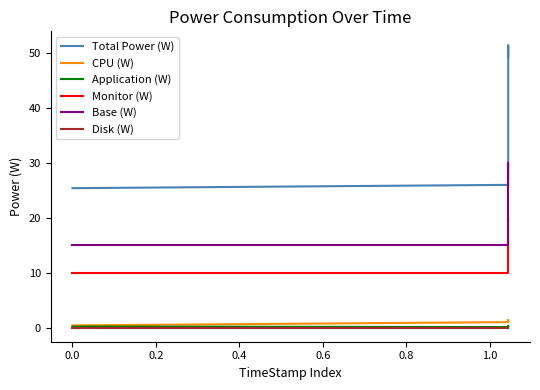

Which series has the widest spread of values?

Total Power (W)